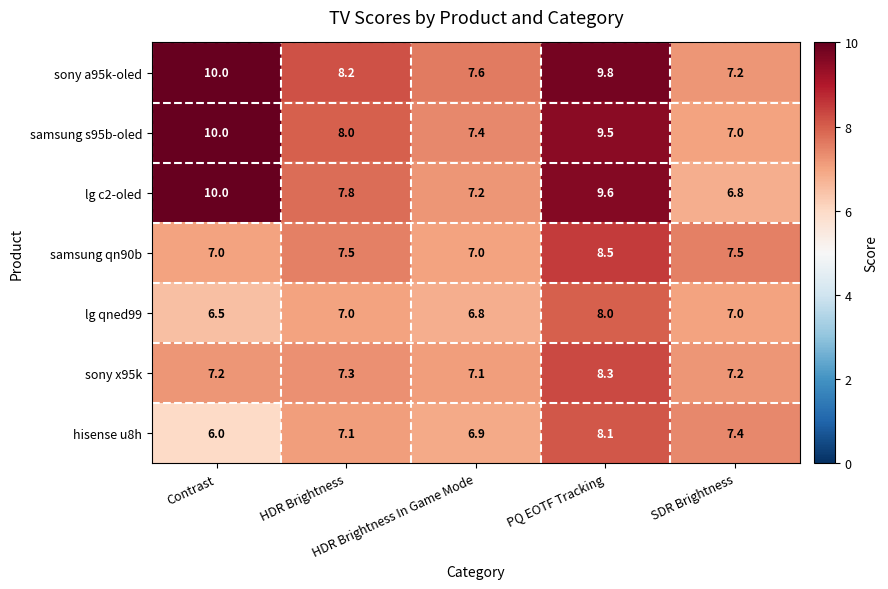

Which series has the largest total across all categories?

sony a95k-oled